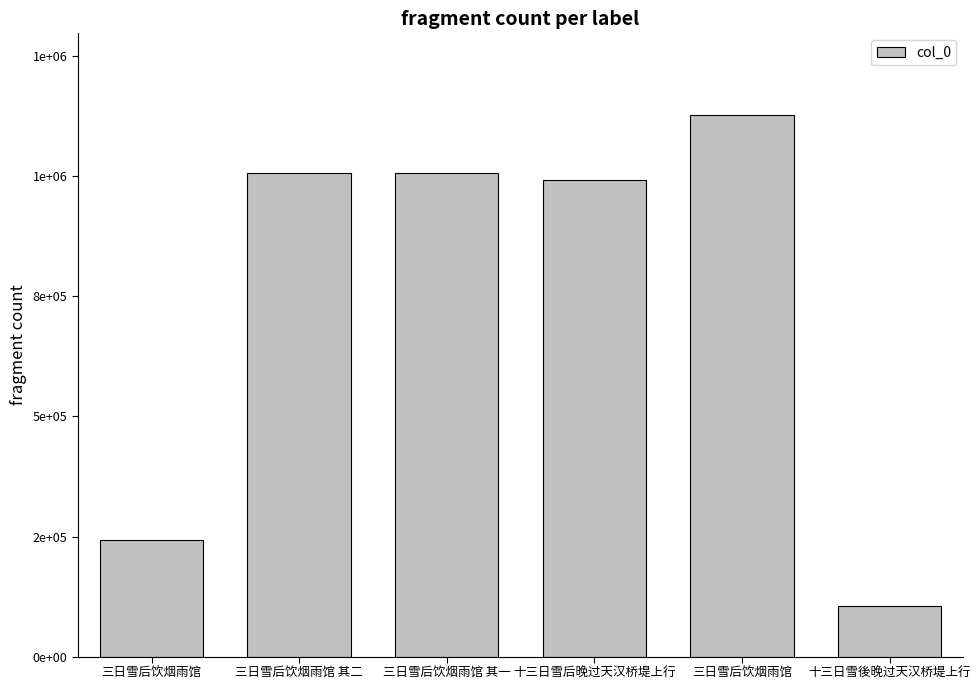

Which label corresponds to the smallest value in the chart?

十三日雪後晚过天汉桥堤上行